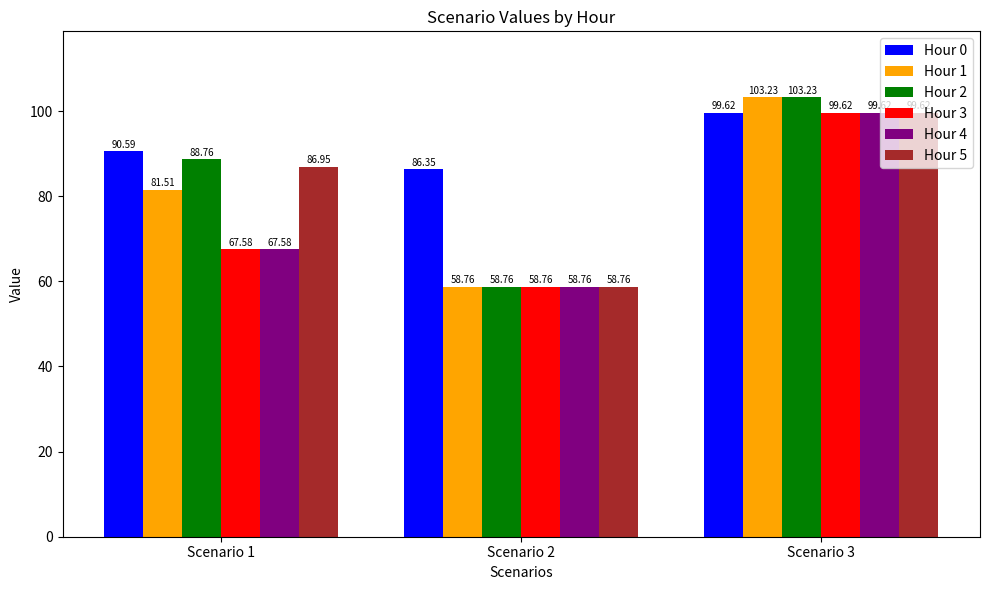

List the labels in order of Hour 3 value, largest first.

Scenario 3, Scenario 1, Scenario 2